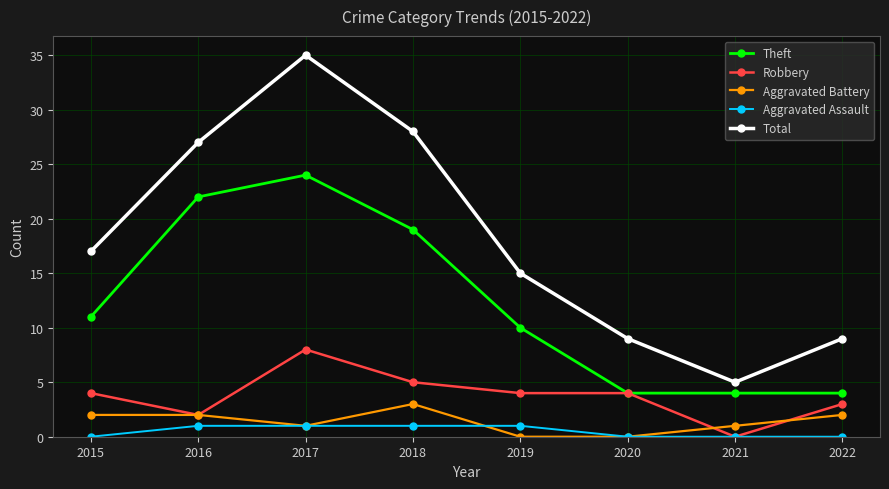

Which series has the largest range (max minus min)?

Total